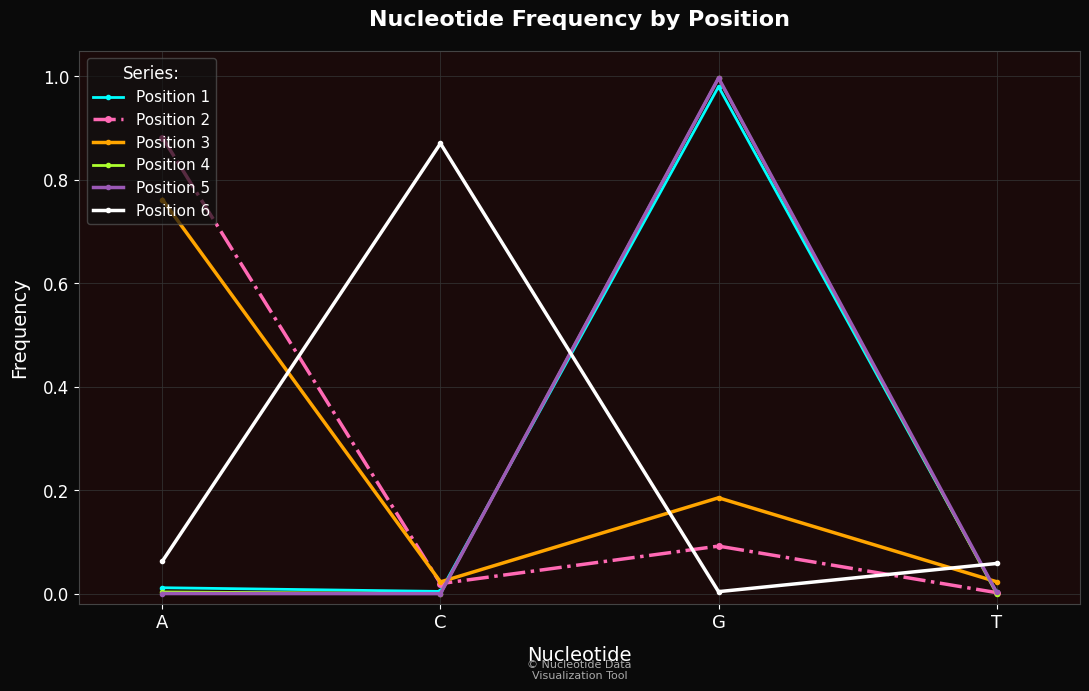

At which category does Position 6 reach its first local valley?

G